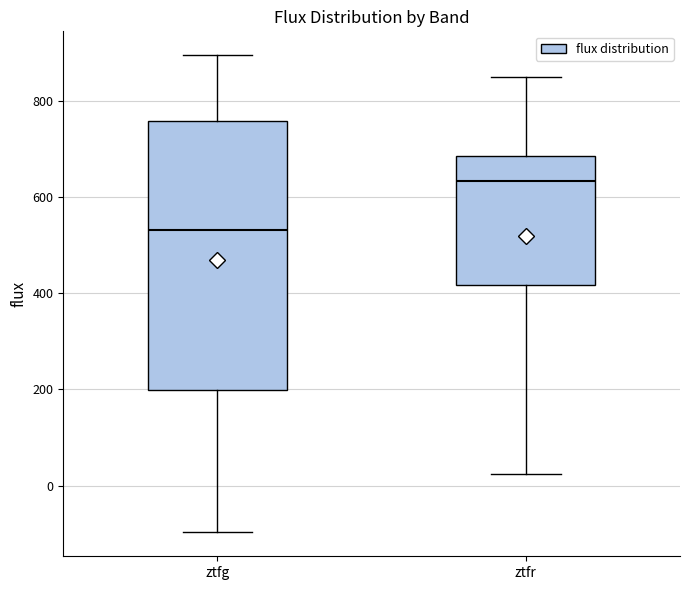

Which box is the tallest, from its lower edge to its upper edge?

ztfg